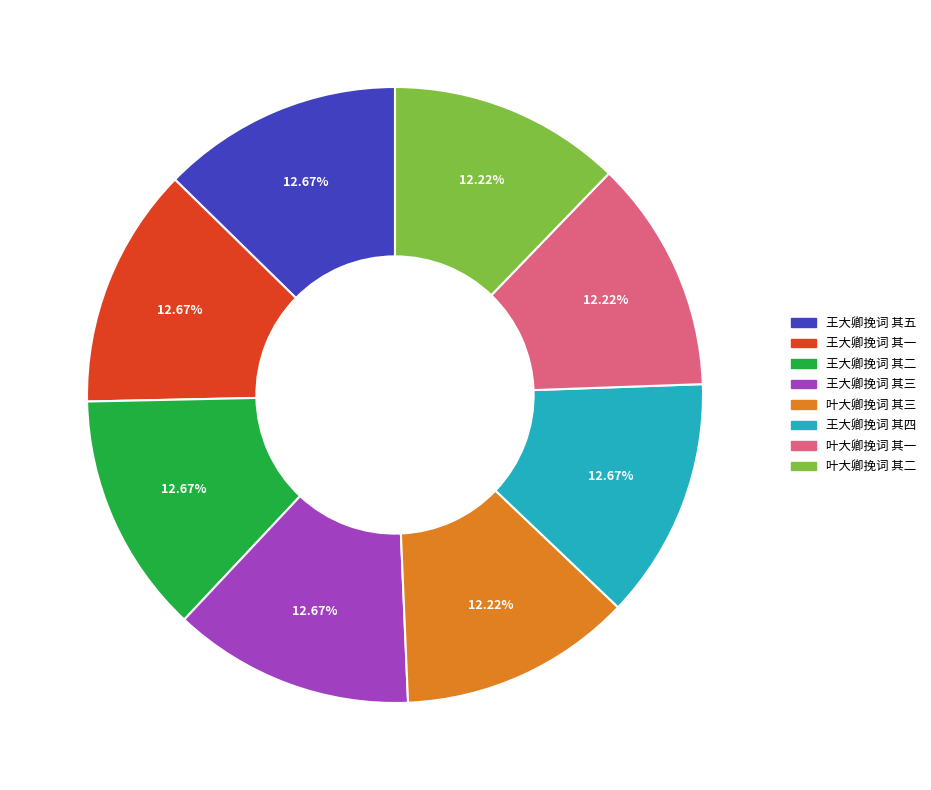

Combined, what portion of the pie is 王大卿挽词 其五 and 王大卿挽词 其四?

25.3%